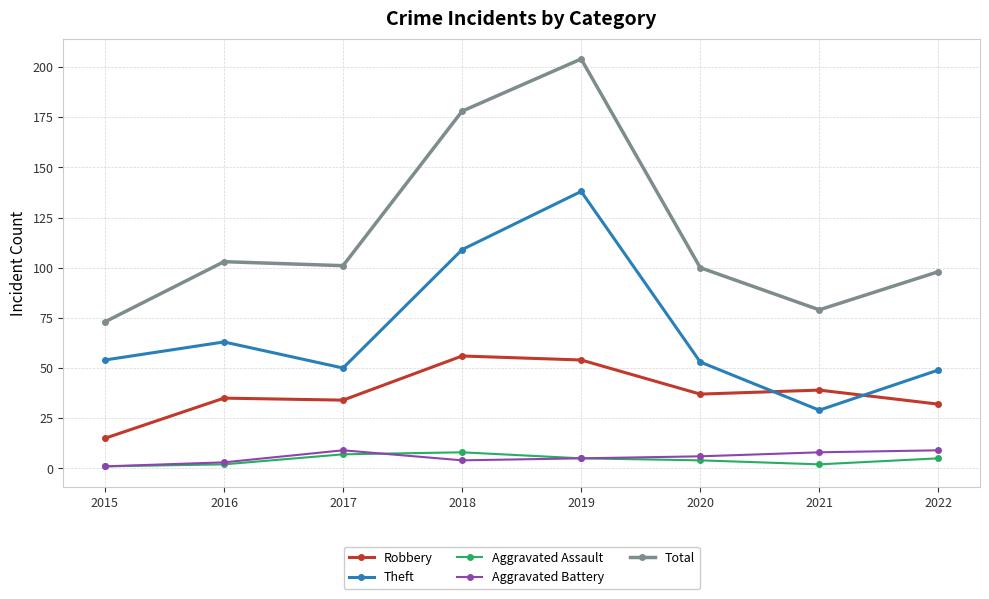

The value of Aggravated Assault at 2022 is 5. True or false?

True